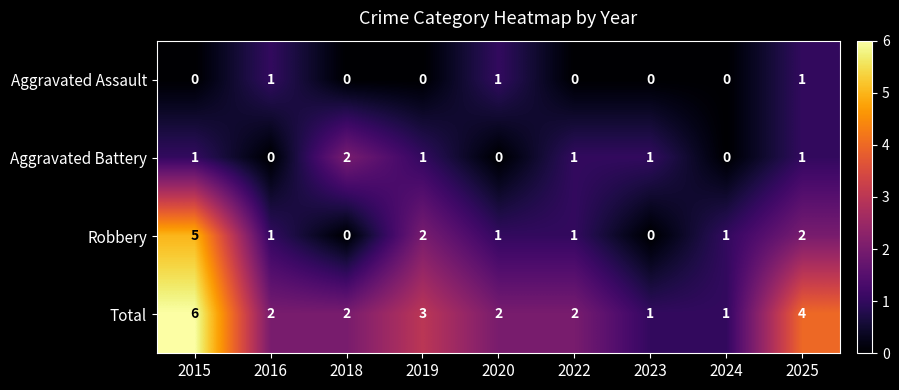

The value of Aggravated Battery at 2024 is -1. True or false?

False